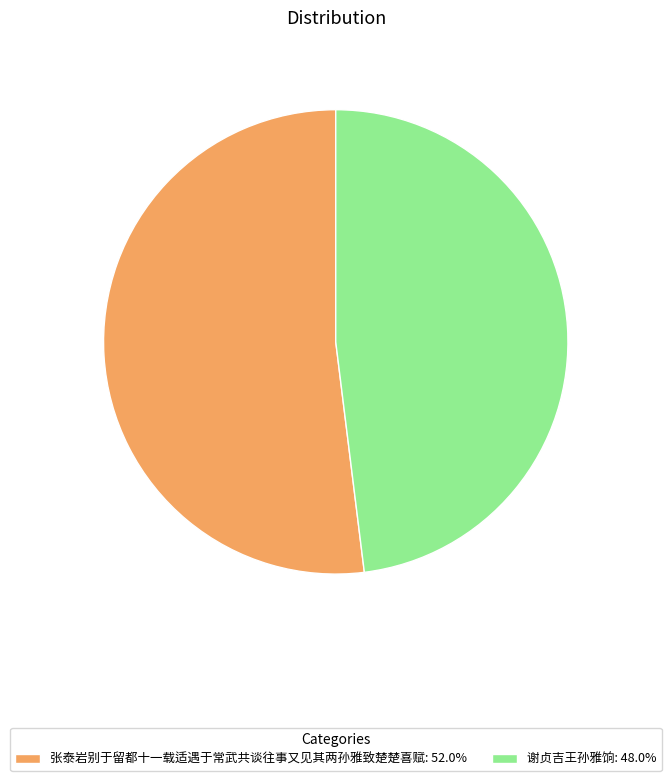

What is the largest slice in the pie chart?

张泰岩别于留都十一载适遇于常武共谈往事又见其两孙雅致楚楚喜赋